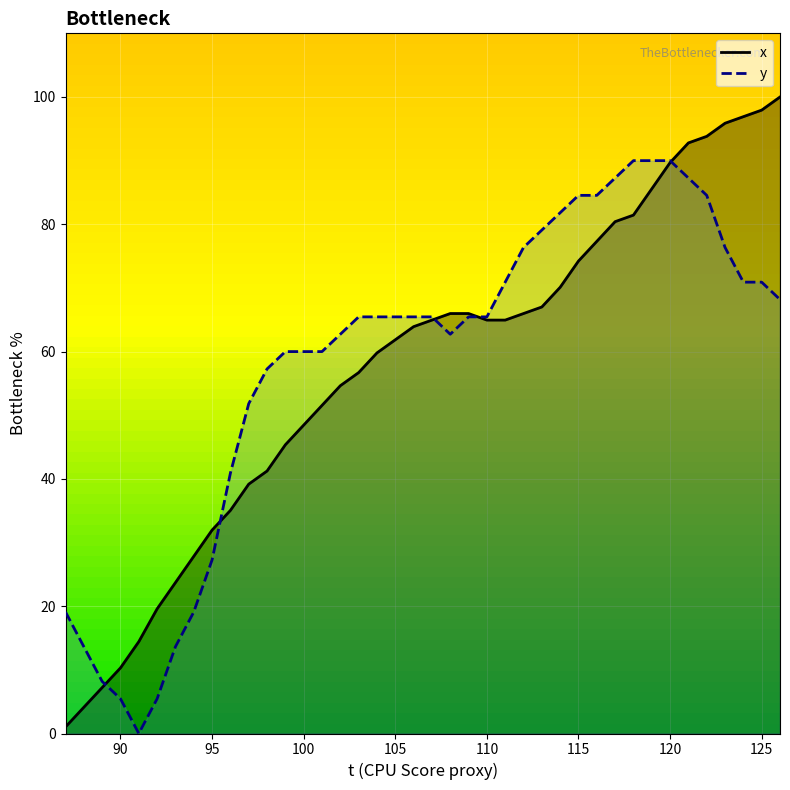

The y series shows 42.4 at 104. True or false?

False